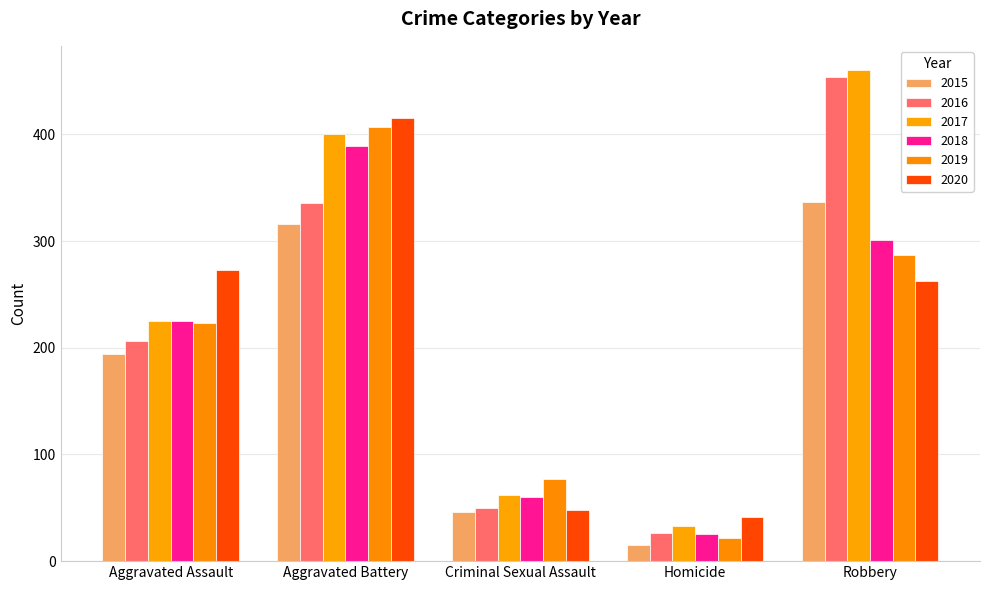

What is the value of the 2015 bar at the 1st from the left?

194